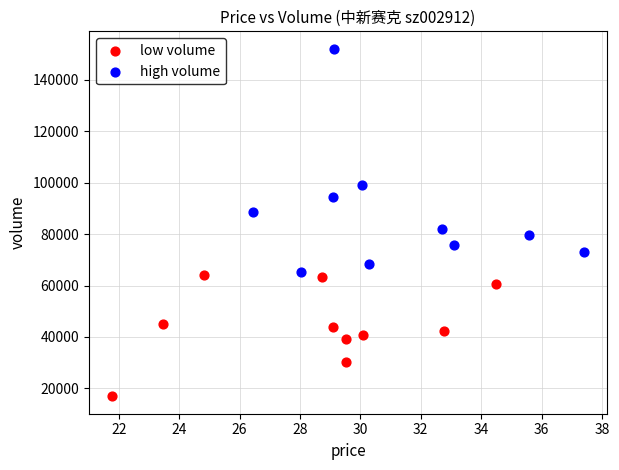

Which series contains the lowest Y value?

low volume